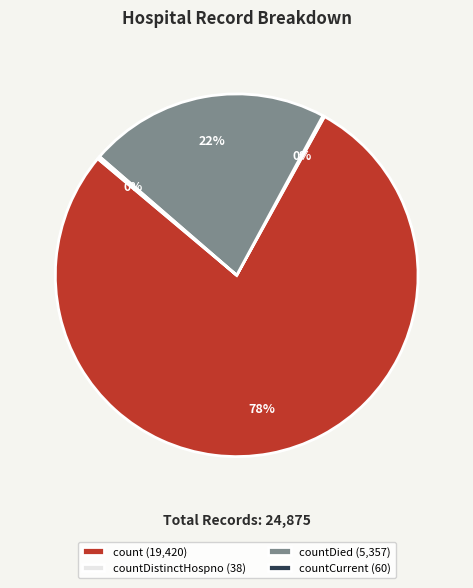

Does any single category account for the majority?

Yes